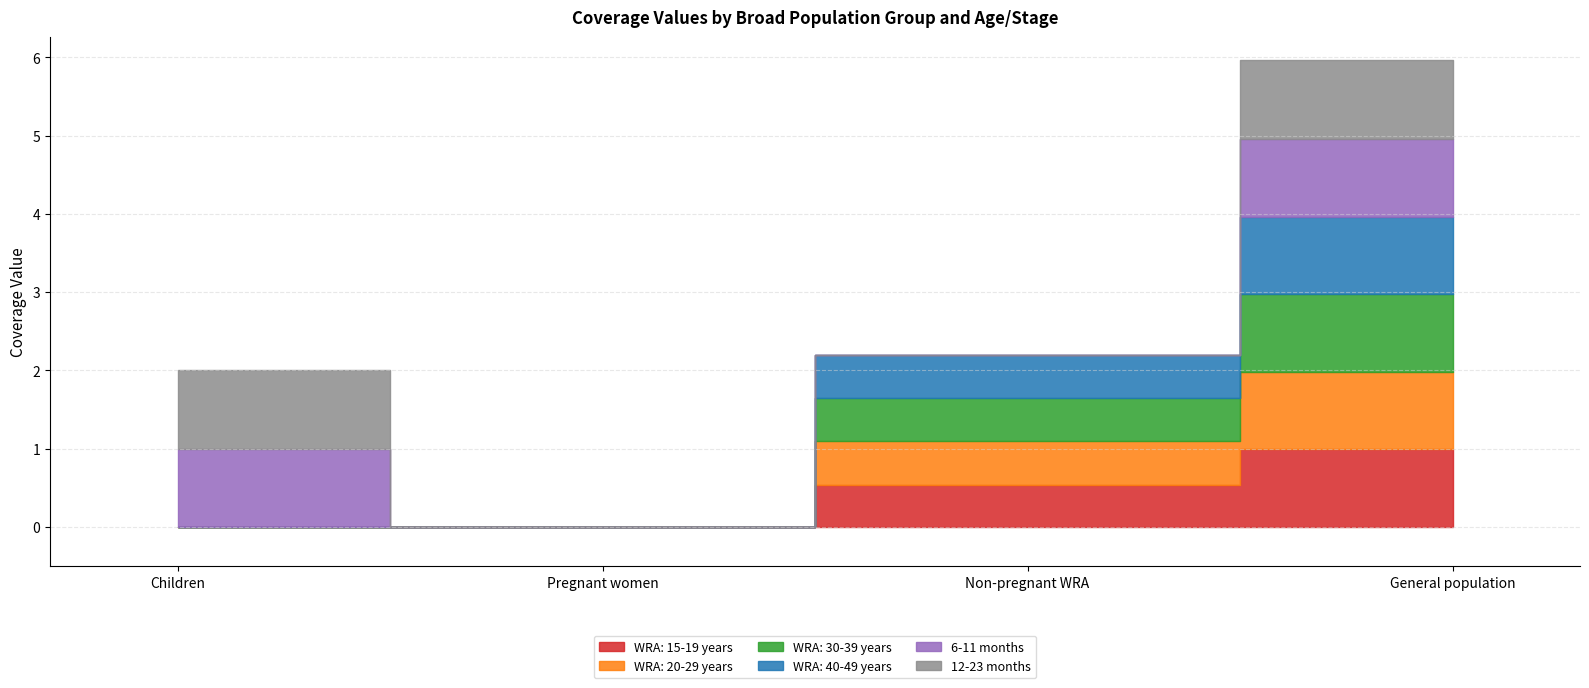

Between Pregnant women and Non-pregnant WRA, which series saw the biggest shift?

WRA: 20-29 years